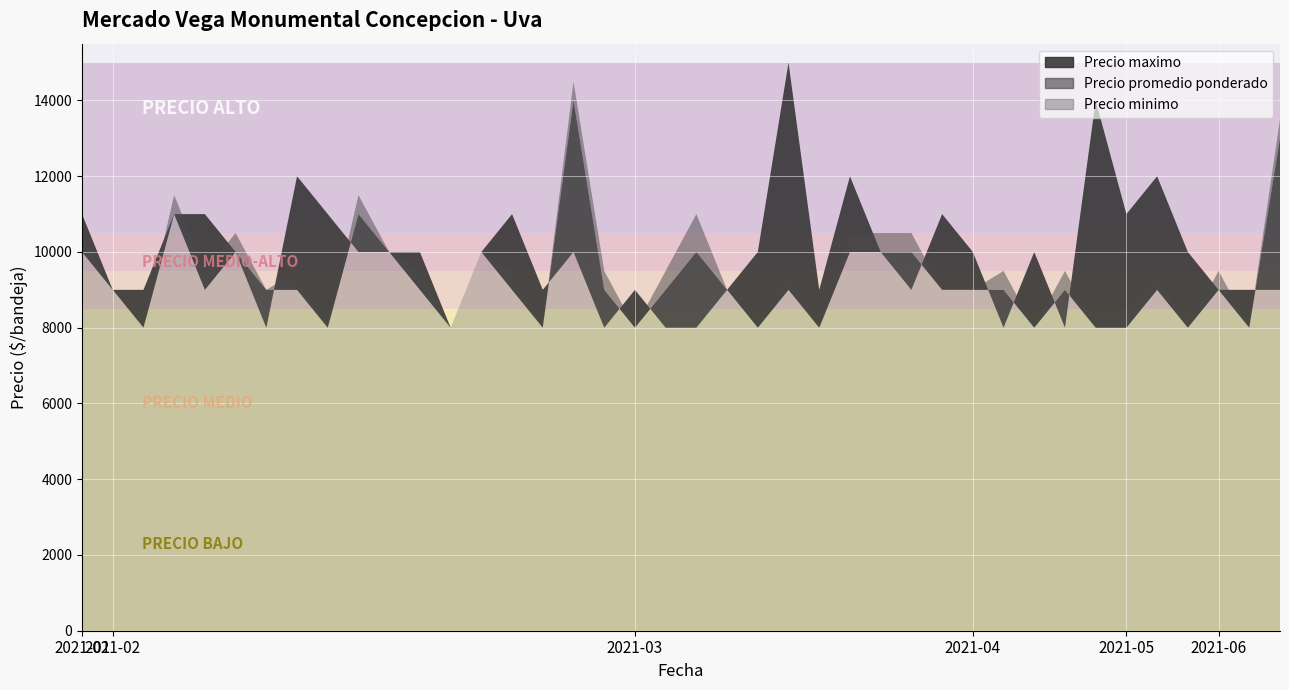

Which series changed the most between 2021-02-10 and 2021-02-17?

Precio maximo